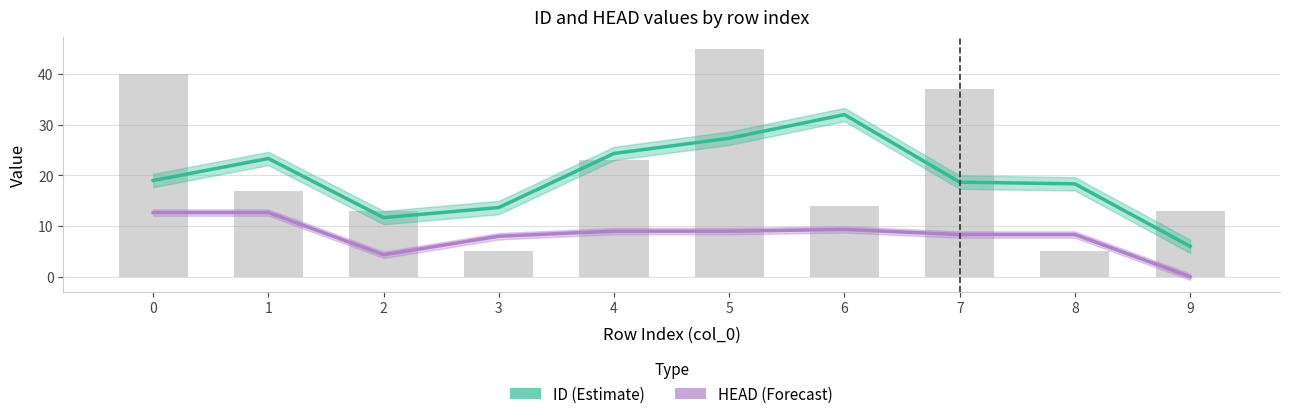

What is the total value across all series at 6?

41.3